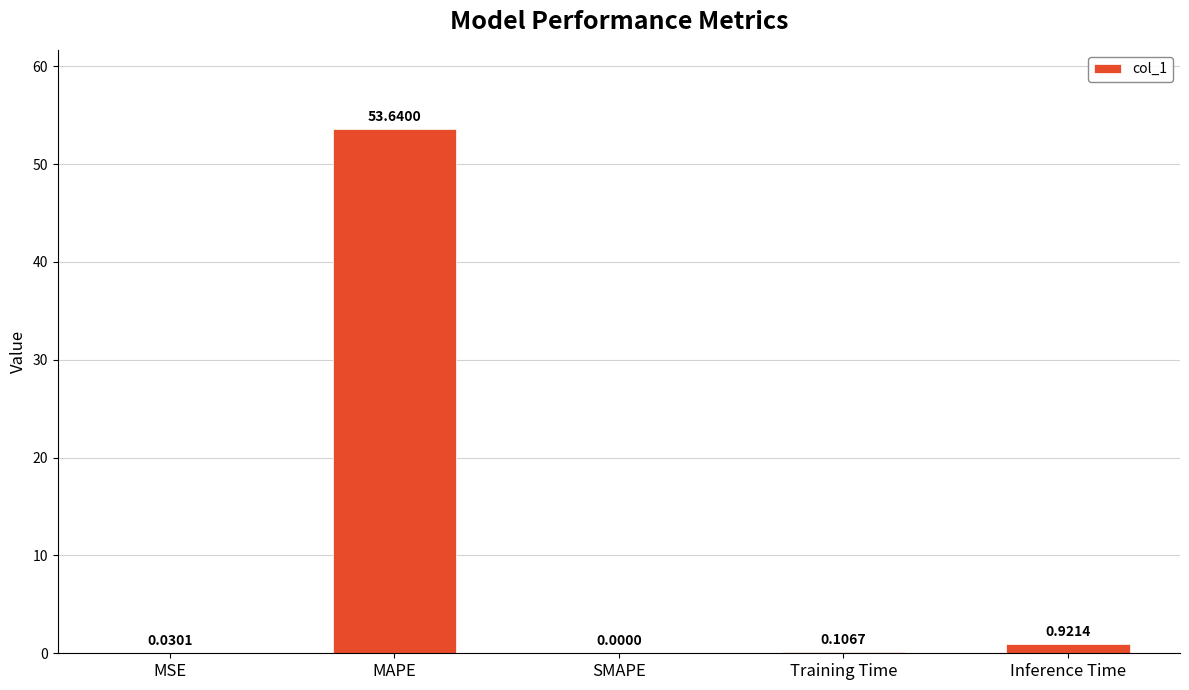

Does the chart contain stacked bars?

No